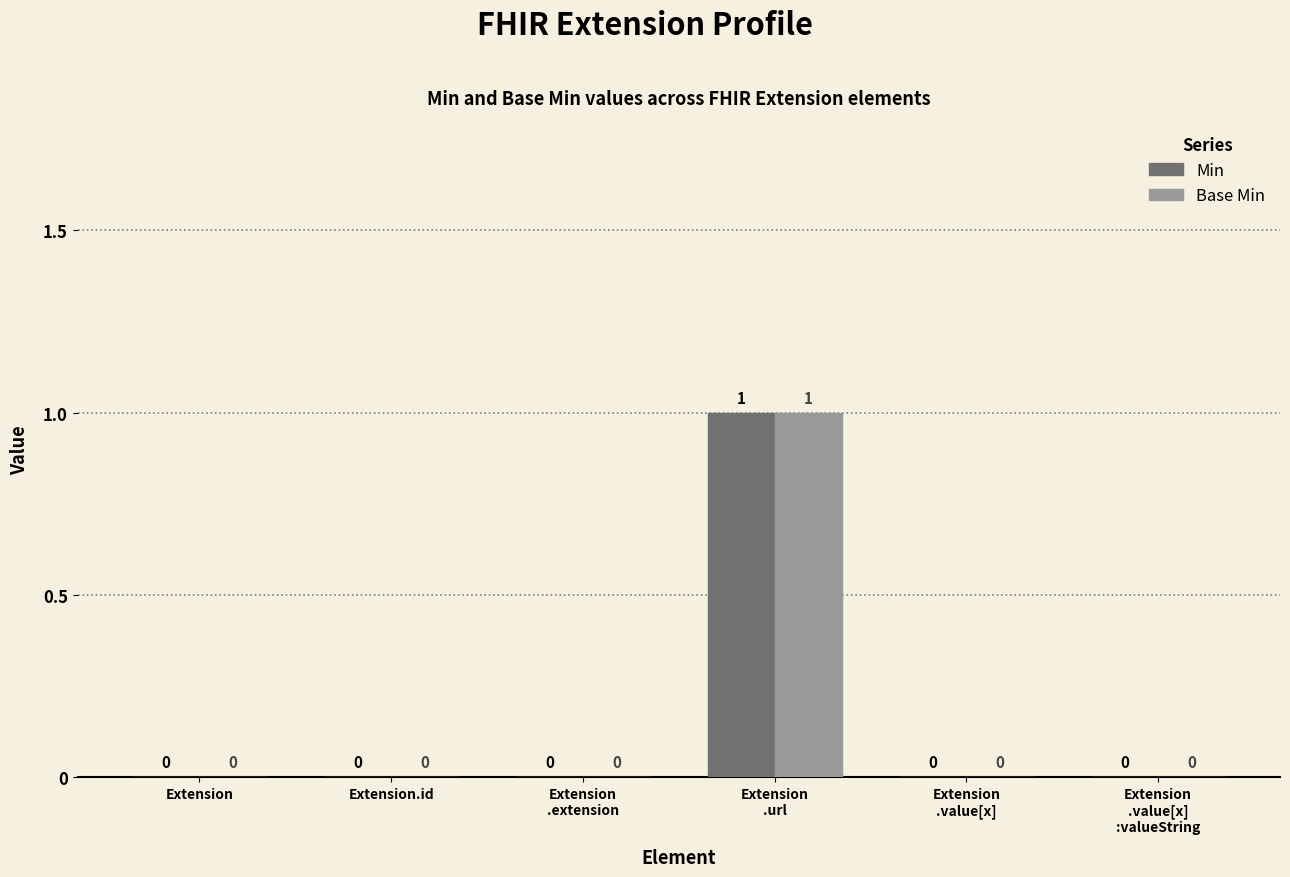

How many Min values are between 0 and 1?

6